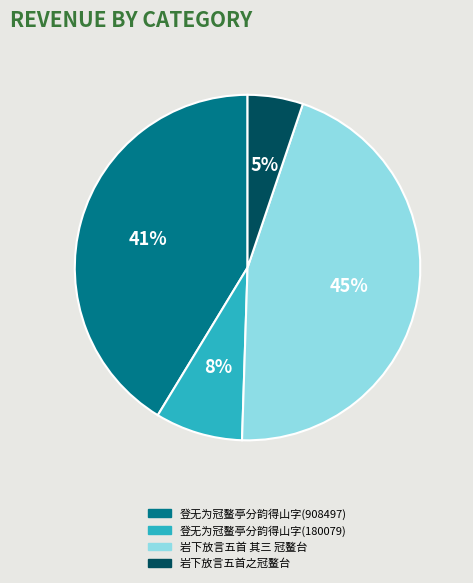

True or false: 岩下放言五首 其三 冠鳌台 accounts for 45% of the total.

True